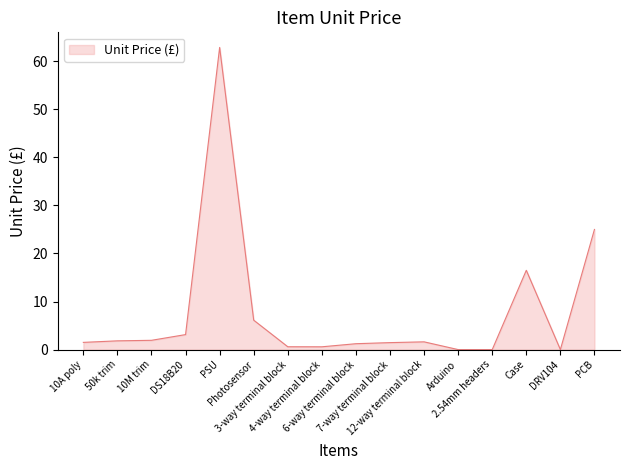

What is the difference between the maximum and minimum values?

62.9